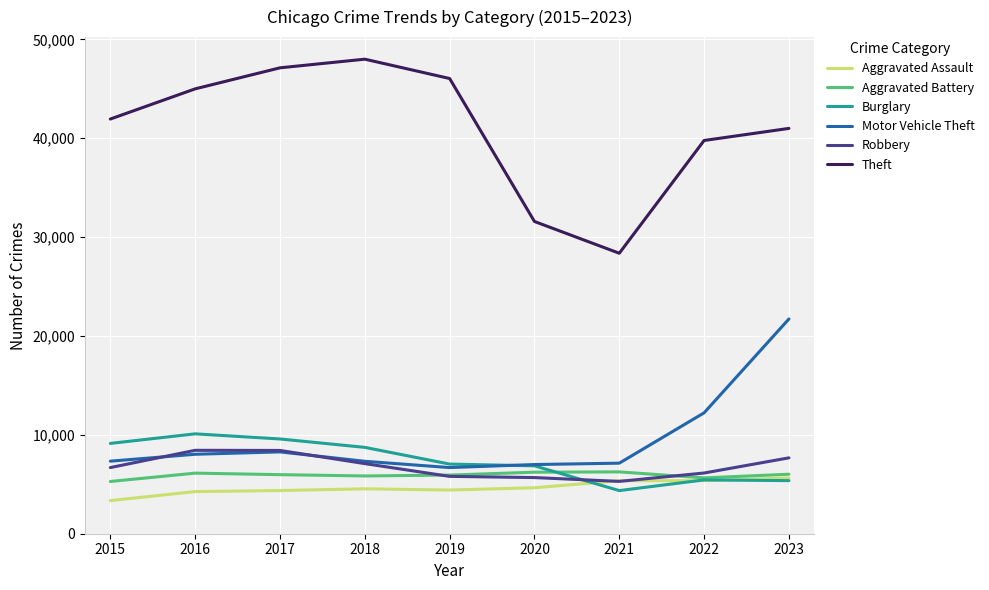

What is the sum of all Motor Vehicle Theft values?

85758